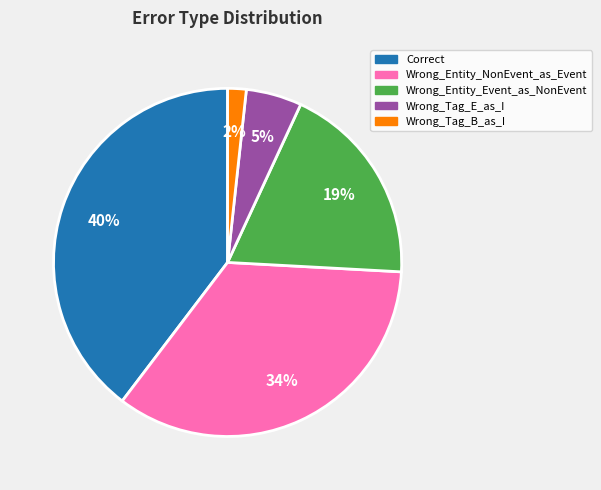

What percentage is the Correct slice, to the nearest percent?

40%